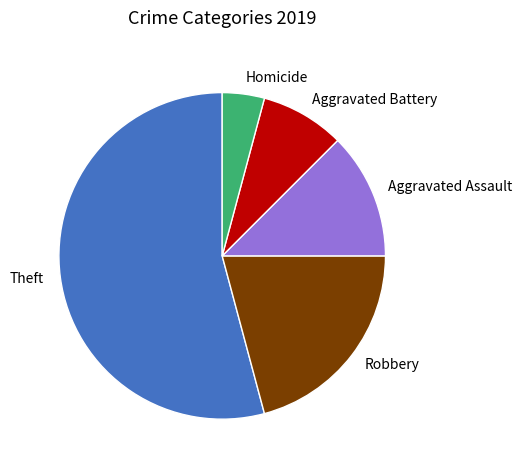

Count the number of slices in the pie.

5